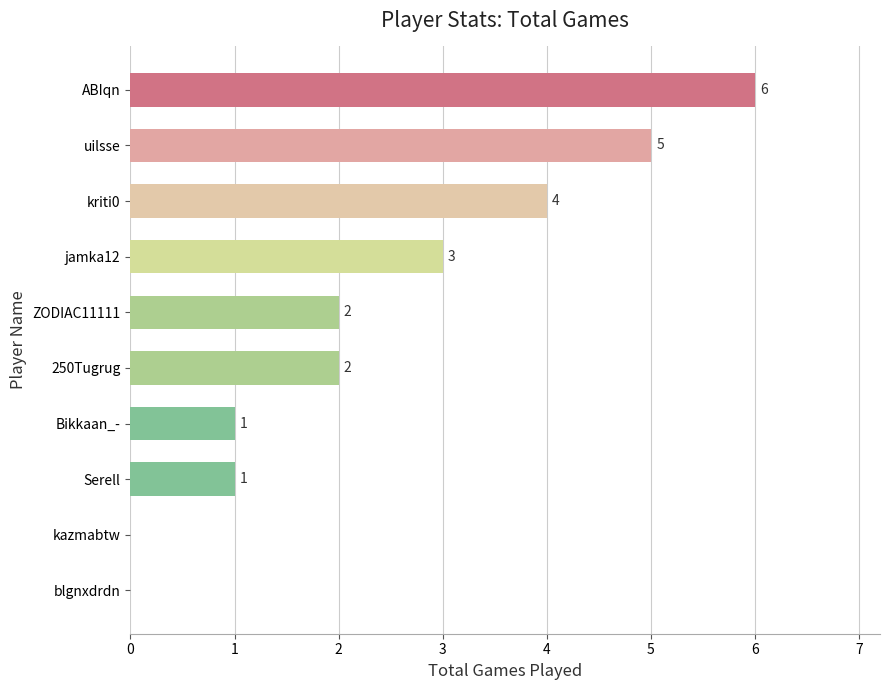

Reading top to bottom, transcribe all the data shown in this chart.

ABIqn=6	uilsse=5	kriti0=4	jamka12=3	ZODIAC11111=2	250Tugrug=2	Bikkaan_-=1	Serell=1	kazmabtw=0	blgnxdrdn=0